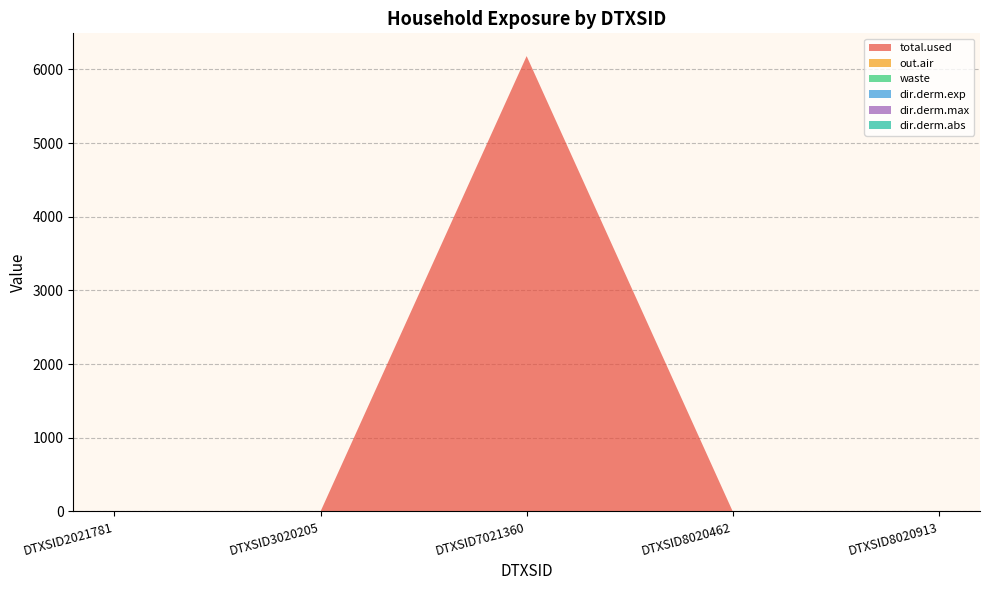

Reading left to right, what are all the values shown in this chart?

total.used: DTXSID2021781=0.0	DTXSID3020205=0.0	DTXSID7021360=6181.7	DTXSID8020462=0.0	DTXSID8020913=0.0
out.air: DTXSID2021781=0.0	DTXSID3020205=0.0	DTXSID7021360=0.0	DTXSID8020462=0.0	DTXSID8020913=0.0
waste: DTXSID2021781=0.0	DTXSID3020205=0.0	DTXSID7021360=0.0	DTXSID8020462=0.0	DTXSID8020913=0.0
dir.derm.exp: DTXSID2021781=0.0	DTXSID3020205=0.0	DTXSID7021360=0.0	DTXSID8020462=0.0	DTXSID8020913=0.0
dir.derm.max: DTXSID2021781=0.0	DTXSID3020205=0.0	DTXSID7021360=0.0	DTXSID8020462=0.0	DTXSID8020913=0.0
dir.derm.abs: DTXSID2021781=0.0	DTXSID3020205=0.0	DTXSID7021360=0.0	DTXSID8020462=0.0	DTXSID8020913=0.0